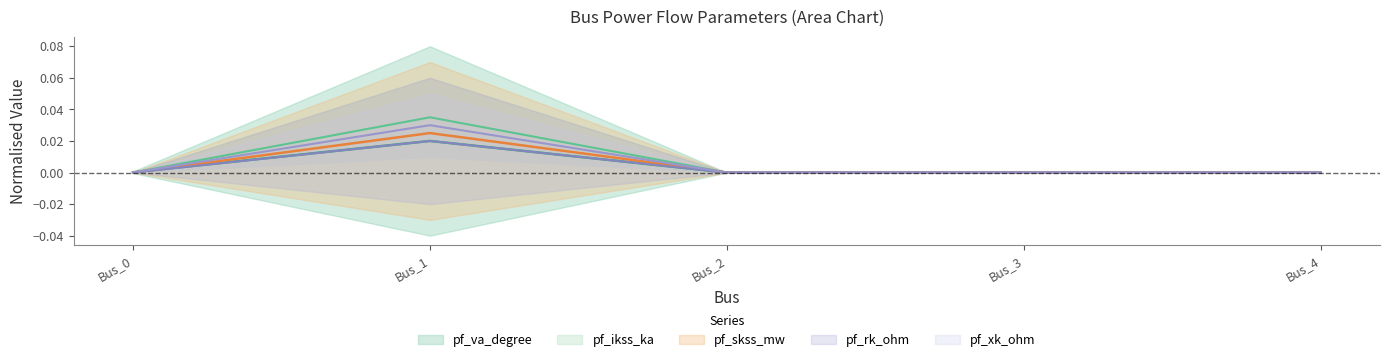

Is it true that pf_rk_ohm equals -0.0 at Bus_2?

False